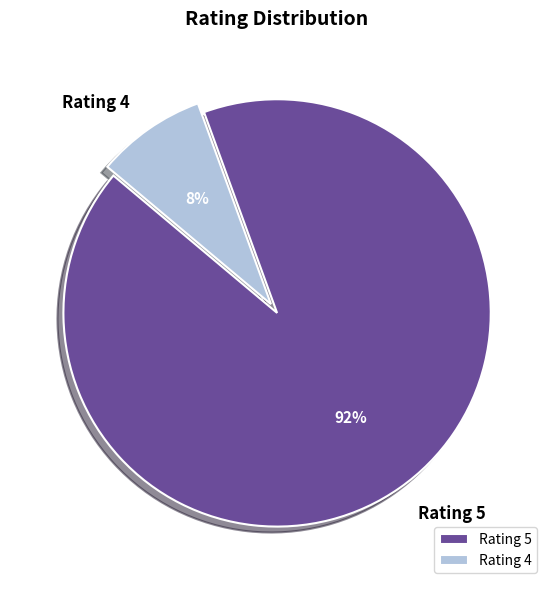

Does Rating 5 represent more than half of the total?

Yes